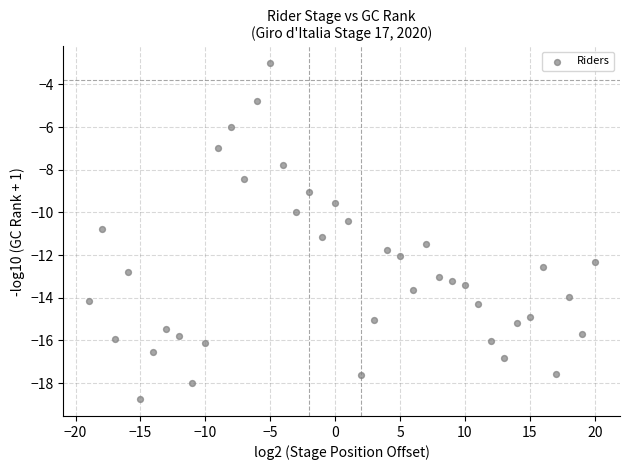

What is the range of X values (max minus min)?

39.0